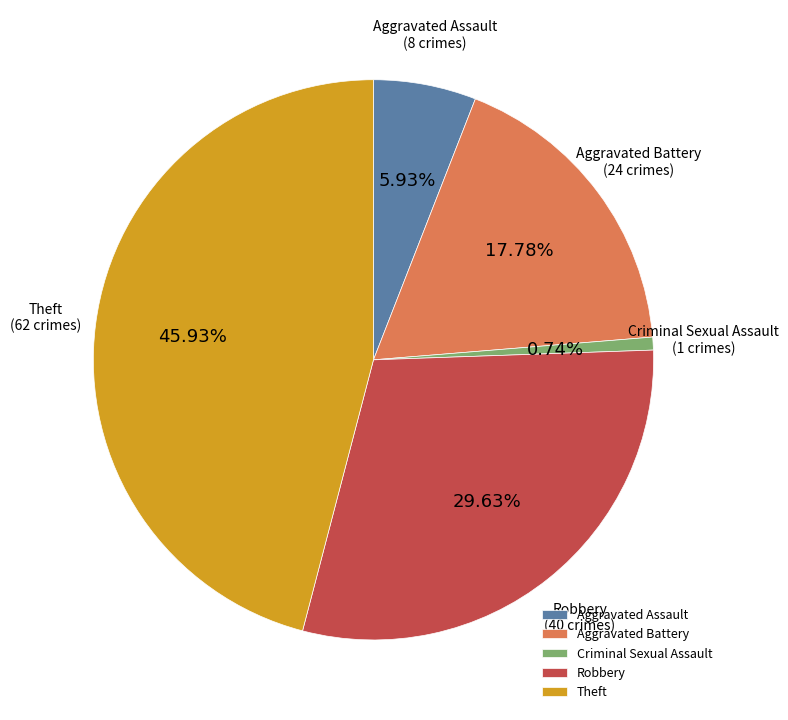

To the nearest percent, what is the difference between the largest and smallest slice percentages?

45%